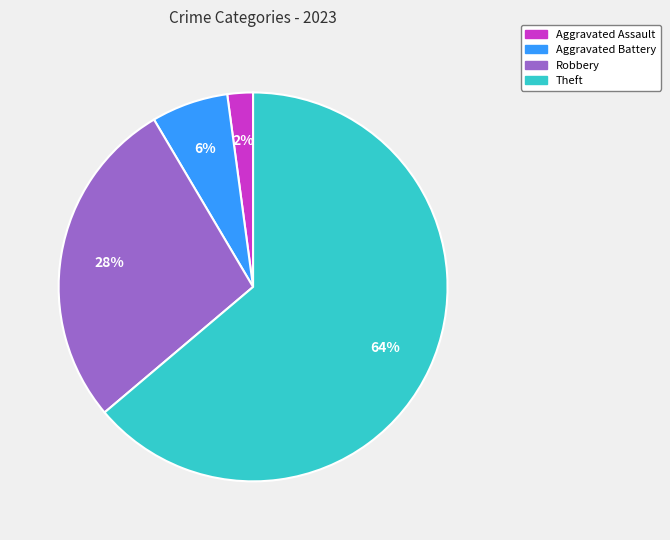

Is there a majority slice in this chart?

Yes